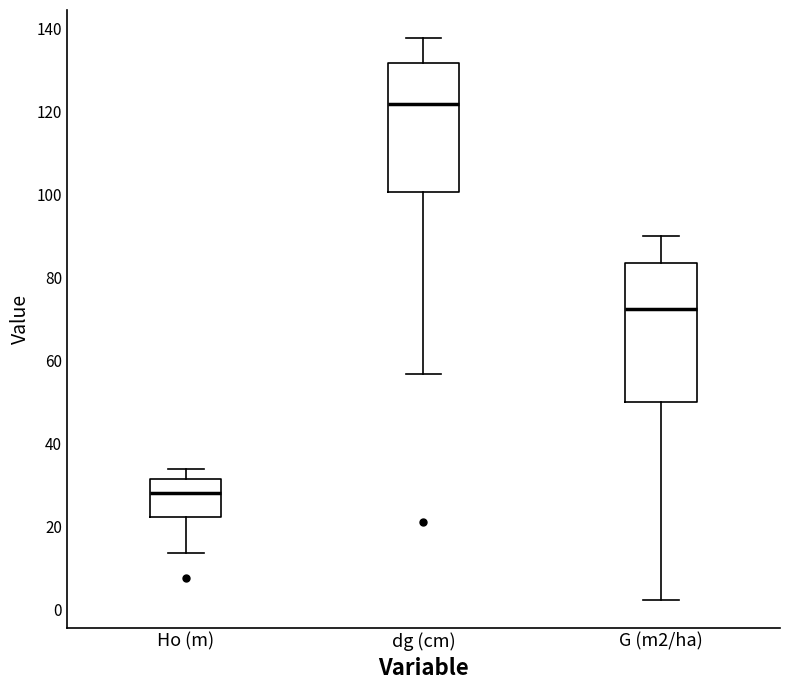

Reading left to right, transcribe this box plot: for each box, give where its median line is, the range the box spans, and where its two whiskers end, as read against the y-axis. The values are not printed on the chart, so give them approximately, as read against the axis.

Ho (m): median 28, box 22 to 32, whiskers 14 to 34
dg (cm): median 122, box 100 to 132, whiskers 56 to 138
G (m2/ha): median 72, box 50 to 84, whiskers 2 to 90